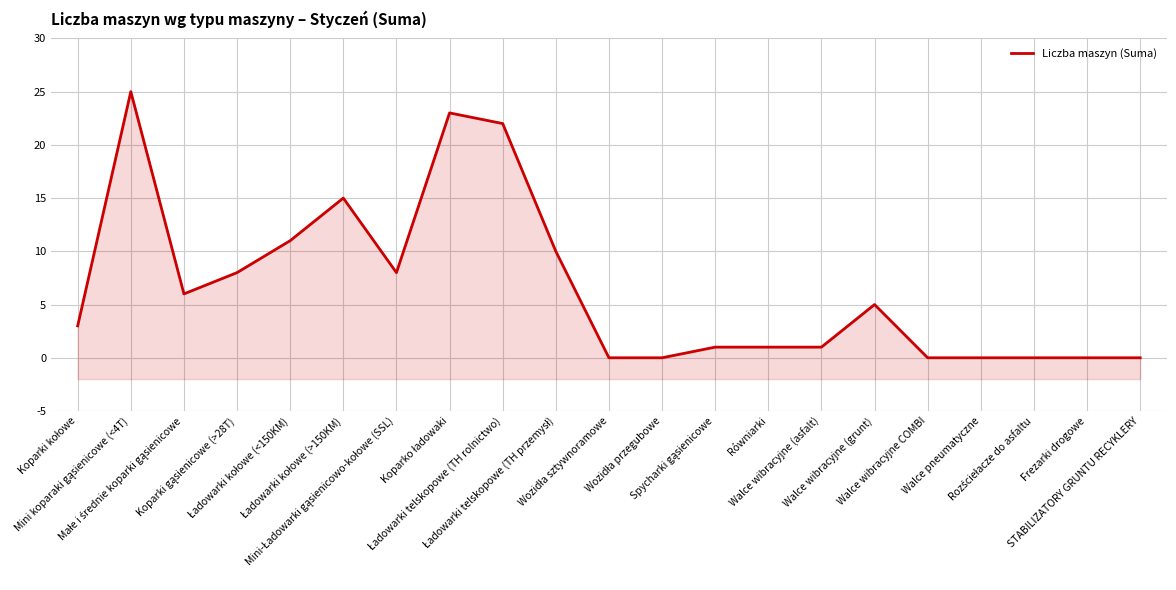

Where is the first local maximum?

Mini koparaki gąsienicowe (<4T)